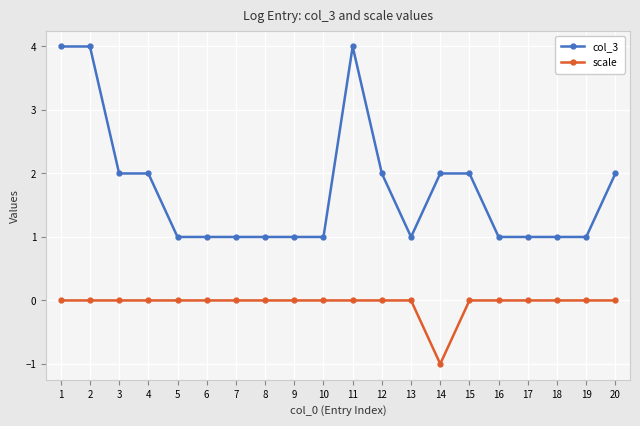

What is the total value across all series at 17?

1